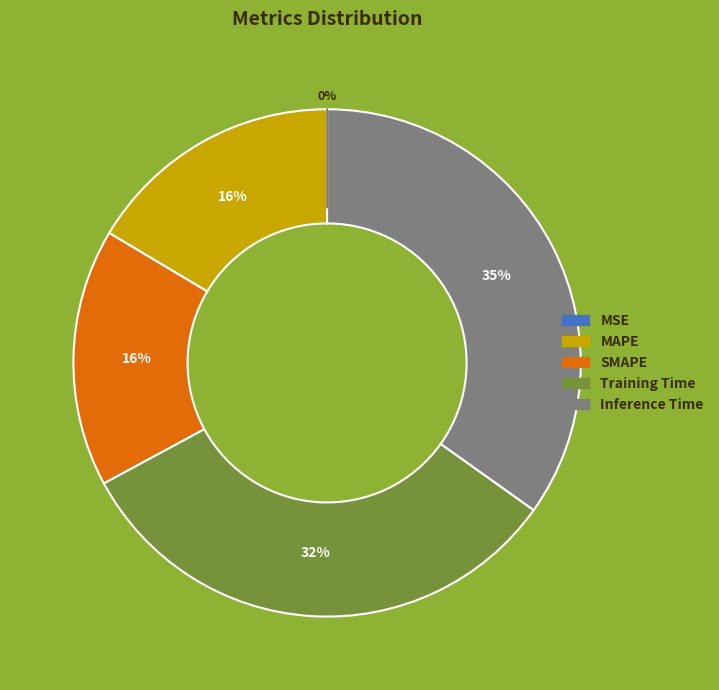

To the nearest percent, what portion does Training Time represent?

32%